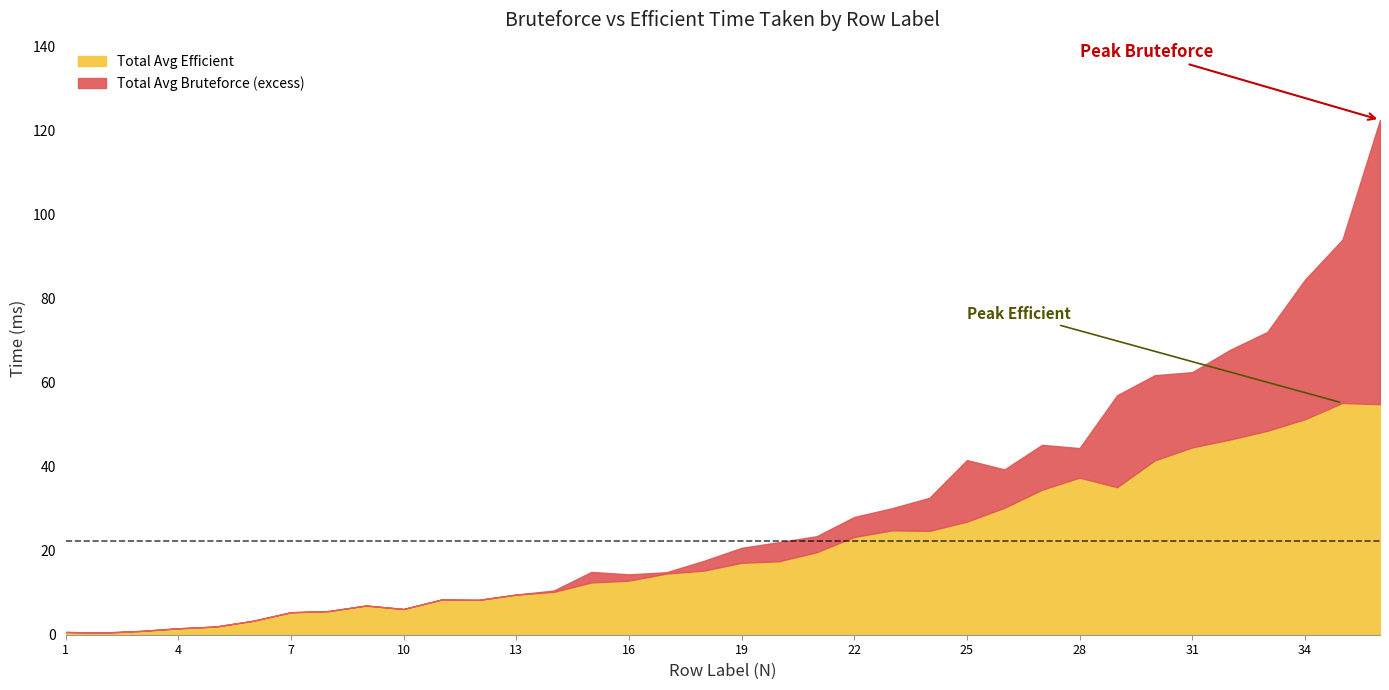

The Total Avg Efficient series shows 17.1 at 19. True or false?

True